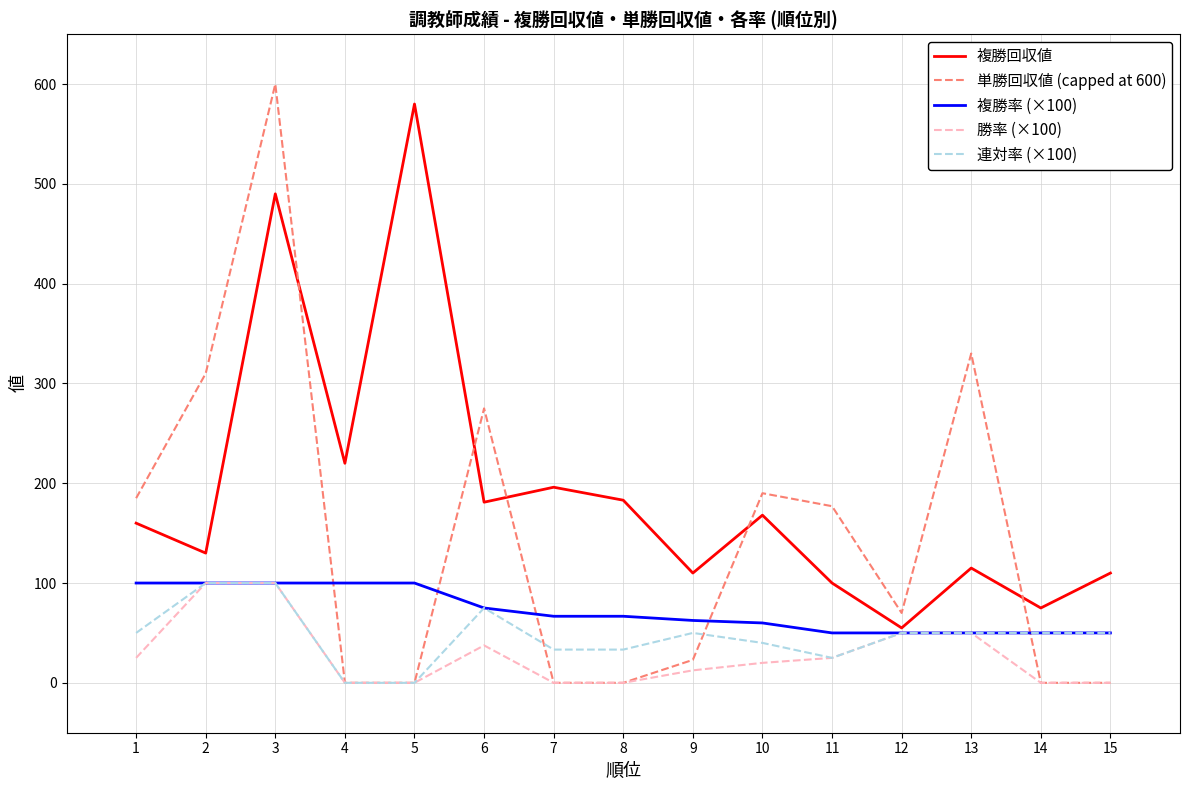

Read the 複勝回収値 value at 14.

75.0